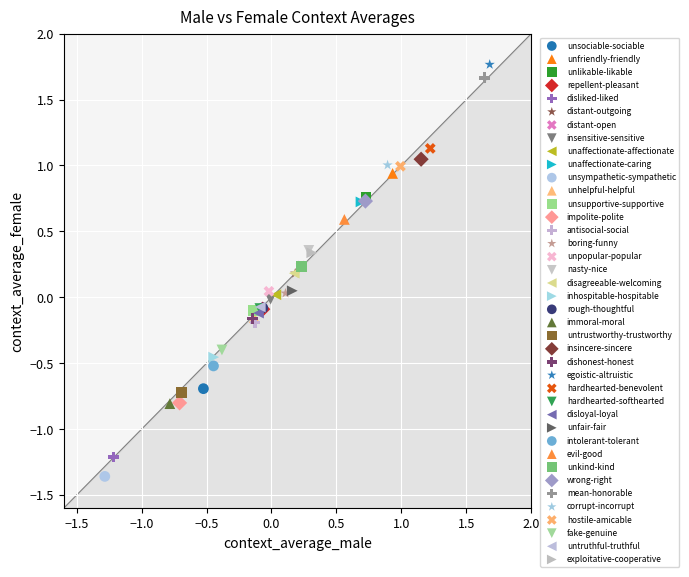

What are all the series names shown in the legend?

unsociable-sociable, unfriendly-friendly, unlikable-likable, repellent-pleasant, disliked-liked, distant-outgoing, distant-open, insensitive-sensitive, unaffectionate-affectionate, unaffectionate-caring, unsympathetic-sympathetic, unhelpful-helpful, unsupportive-supportive, impolite-polite, antisocial-social, boring-funny, unpopular-popular, nasty-nice, disagreeable-welcoming, inhospitable-hospitable, rough-thoughtful, immoral-moral, untrustworthy-trustworthy, insincere-sincere, dishonest-honest, egoistic-altruistic, hardhearted-benevolent, hardhearted-softhearted, disloyal-loyal, unfair-fair, intolerant-tolerant, evil-good, unkind-kind, wrong-right, mean-honorable, corrupt-incorrupt, hostile-amicable, fake-genuine, untruthful-truthful, exploitative-cooperative